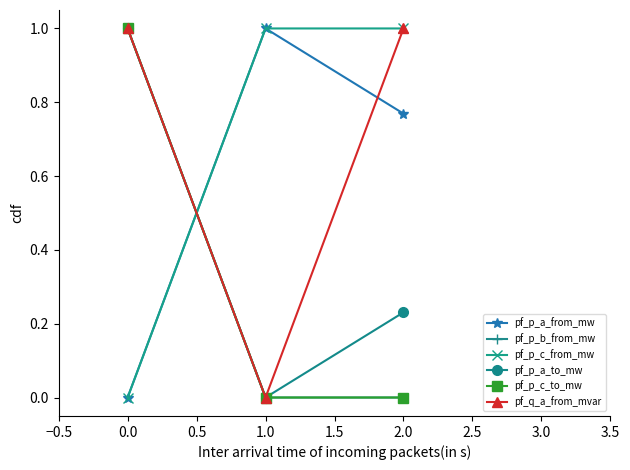

What is the difference between the highest and lowest values at 1.0?

1.0